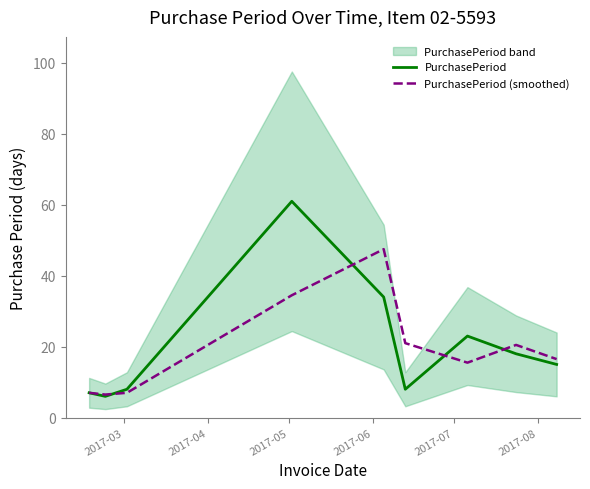

What is the highest value of the PurchasePeriod series?

61.0